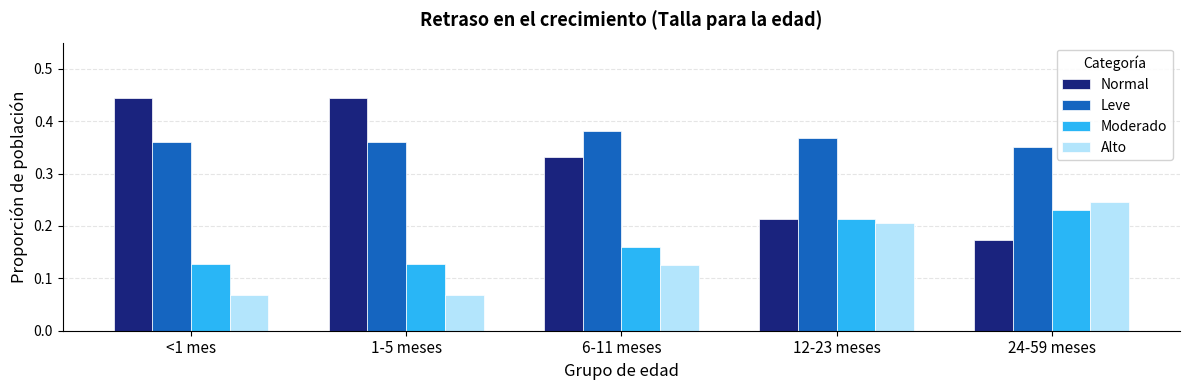

What is the sum of the Normal values at <1 mes and 12-23 meses?

0.7